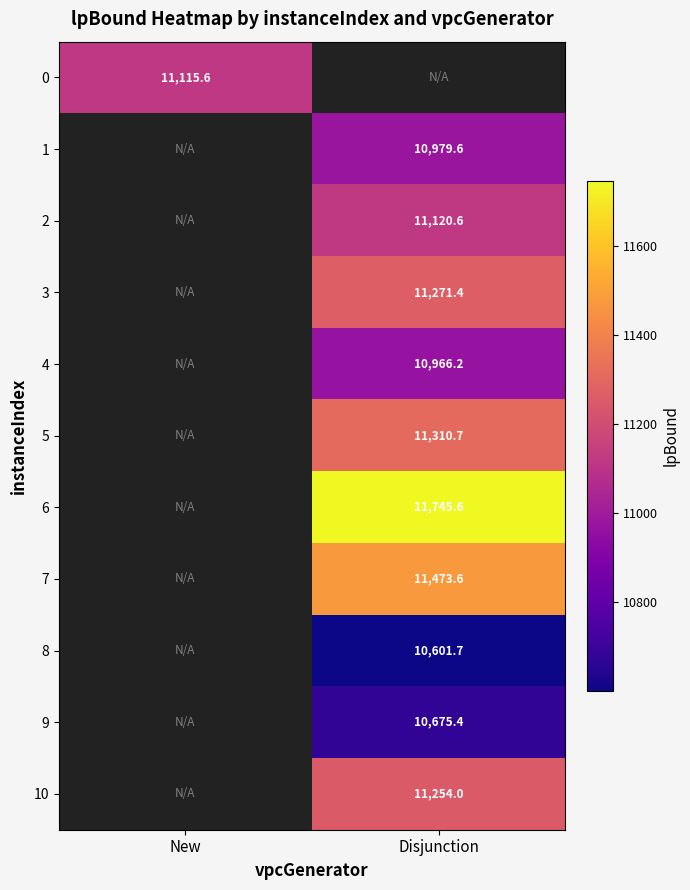

Is the value of 9 at Disjunction greater than the value of 7 at Disjunction?

No